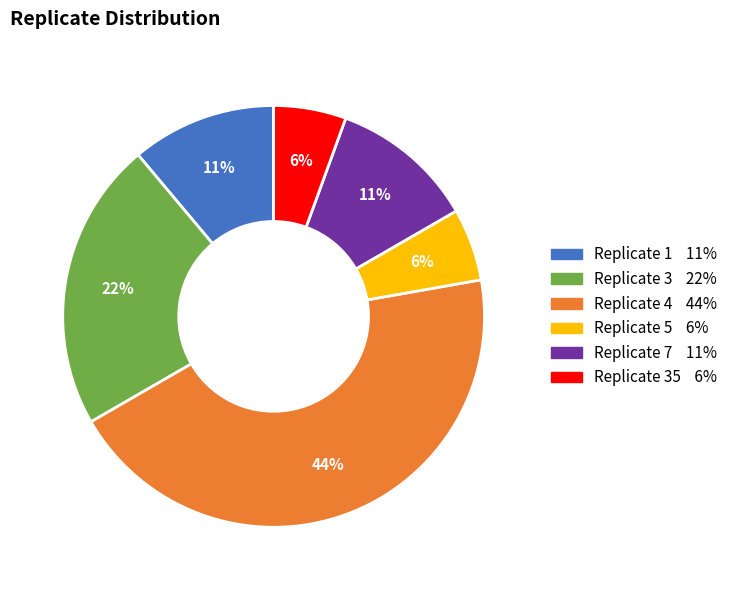

Is it true that Replicate 5 6% is 6% of the pie?

True